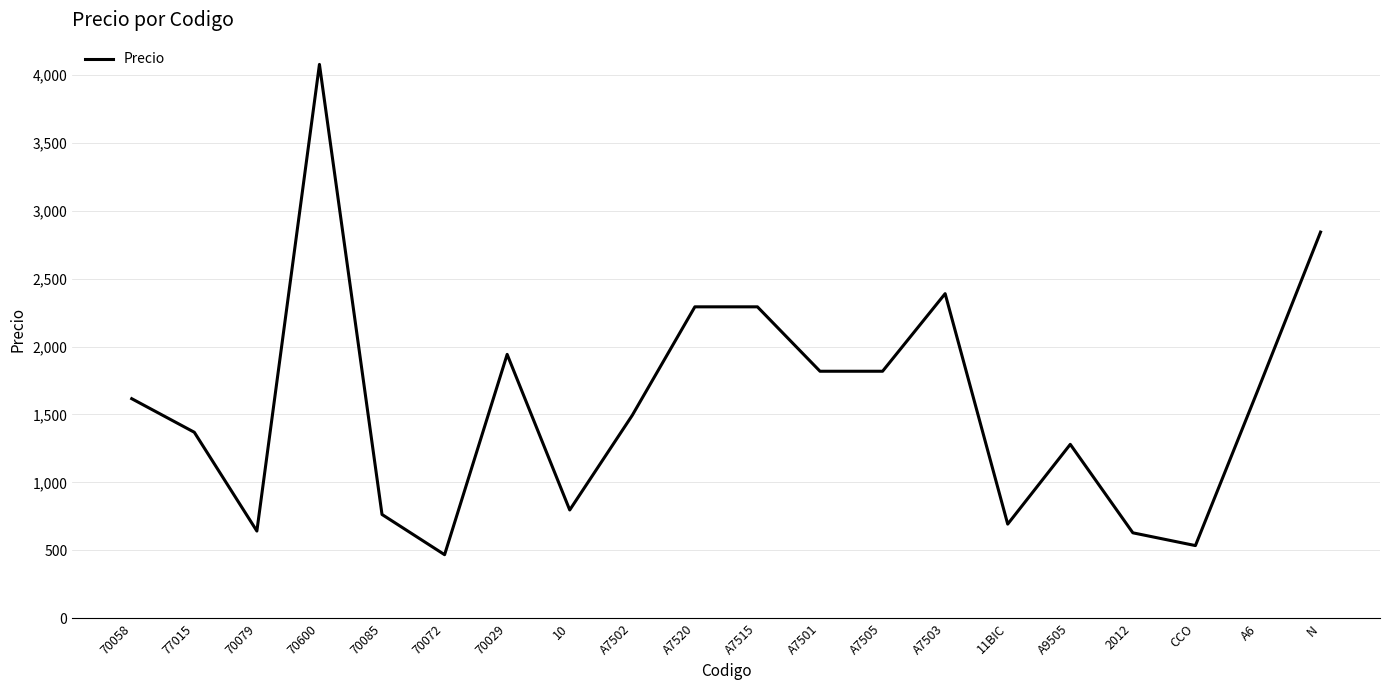

Read the value at A6.

1681